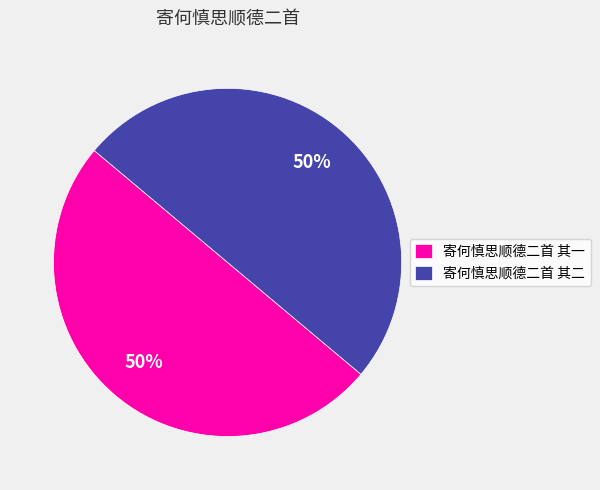

True or false: 寄何慎思顺德二首 其二 accounts for 61% of the total.

False